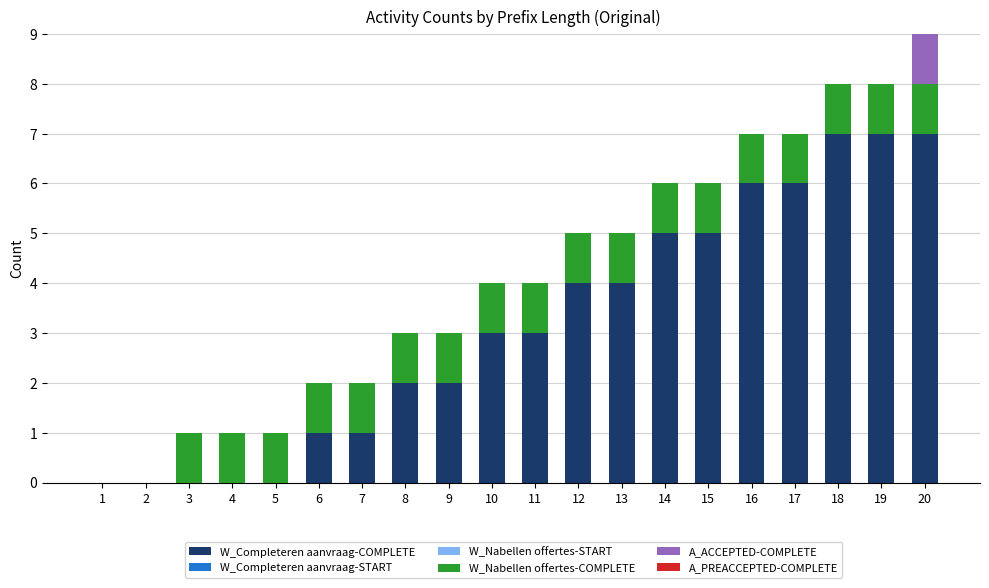

True or false: W_Completeren aanvraag-COMPLETE has a value of 5 at 19.

False